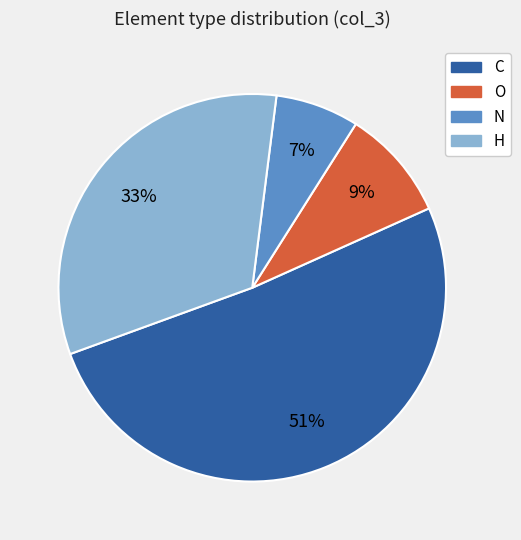

To the nearest percent, what portion does O represent?

9%